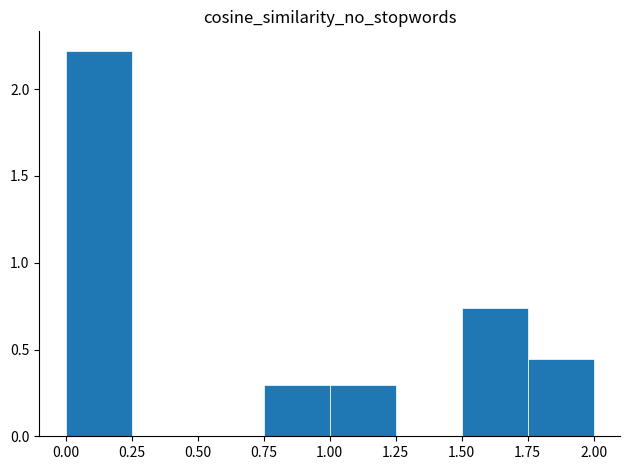

Which range on the x-axis has the tallest bar?

0.00 to 0.25